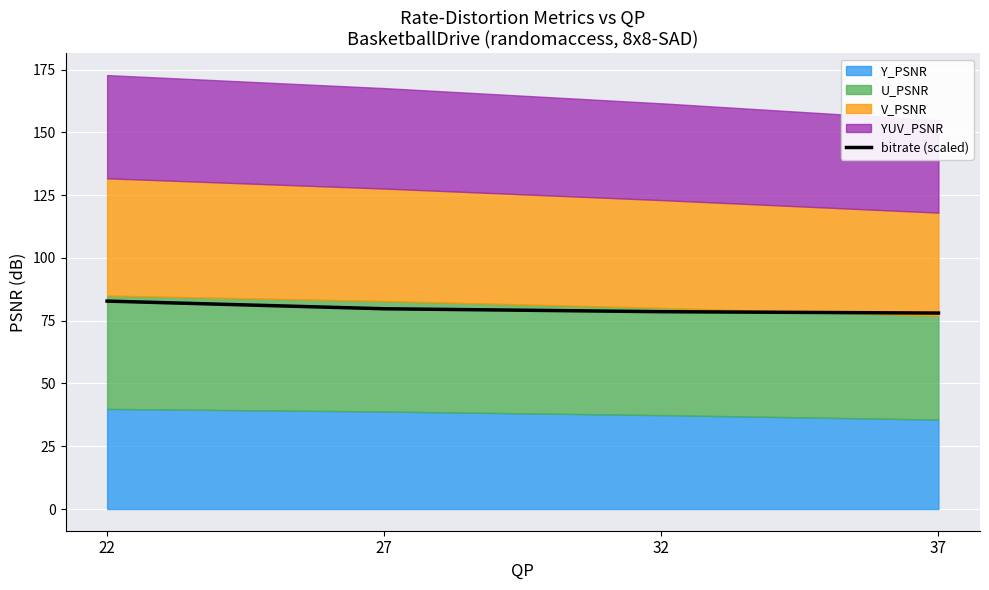

What is the greatest value displayed?

82.8